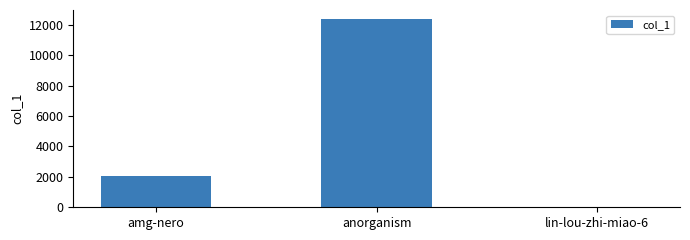

What is the sum of the values at amg-nero and lin-lou-zhi-miao-6?

2051